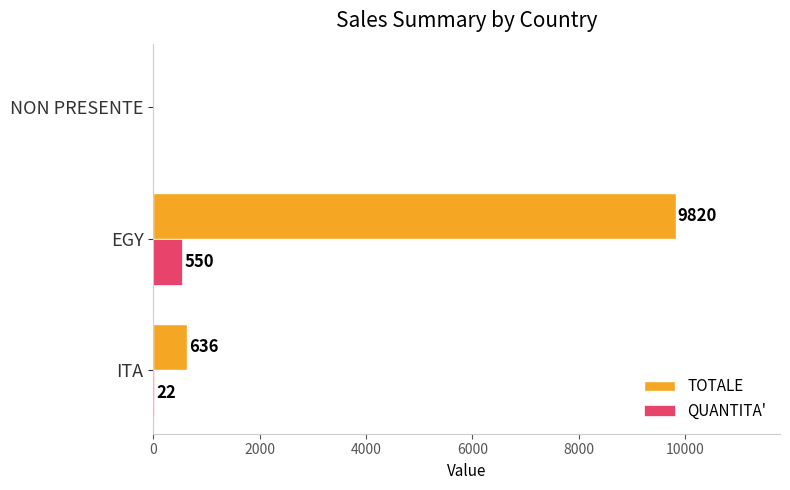

What is the maximum value shown in the chart?

9820